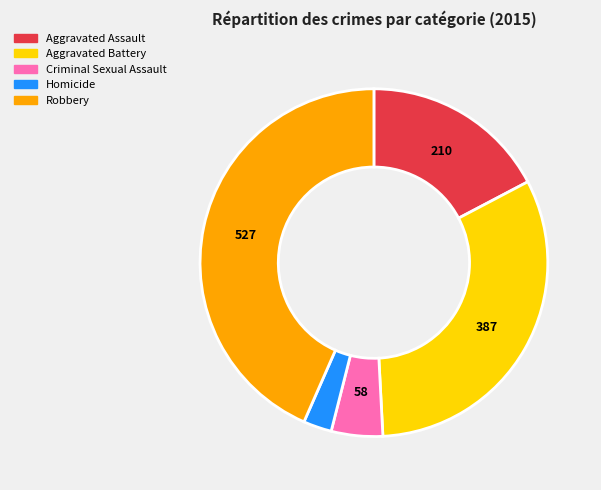

Is it true that Robbery is 56% of the pie?

False